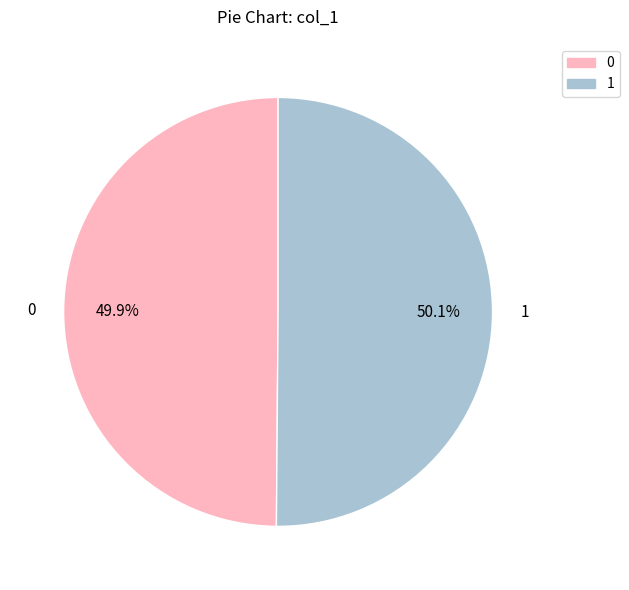

What is the ratio of the value at 1 to the value at 0?

1.0